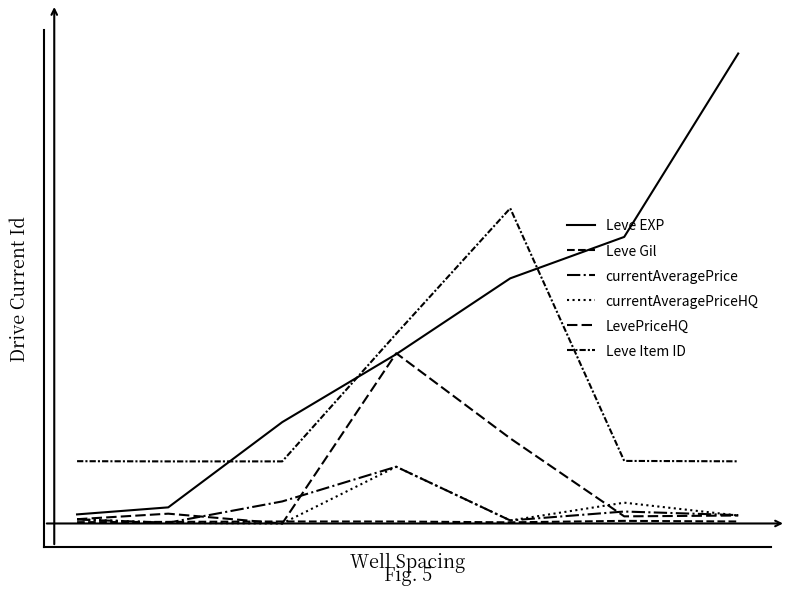

Does the chart display data point markers on the line(s)?

No